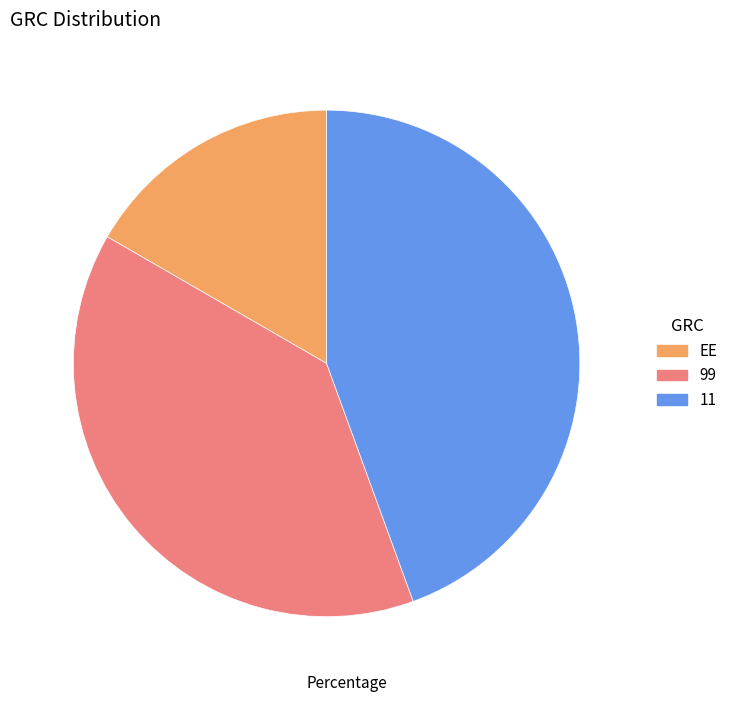

Which has a higher value, EE or 99?

99